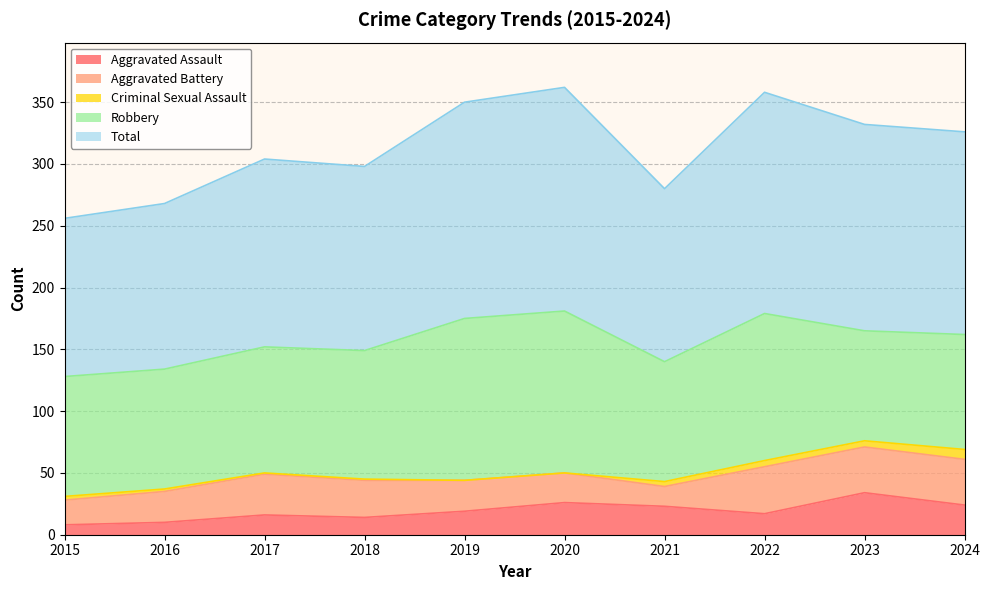

Where does the Criminal Sexual Assault series first go above 3?

2021